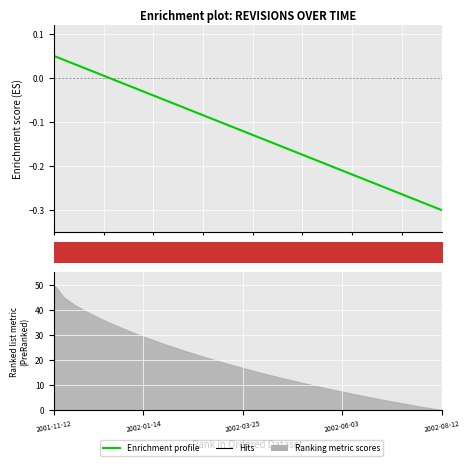

What is the difference between the second highest and second lowest values?

0.3